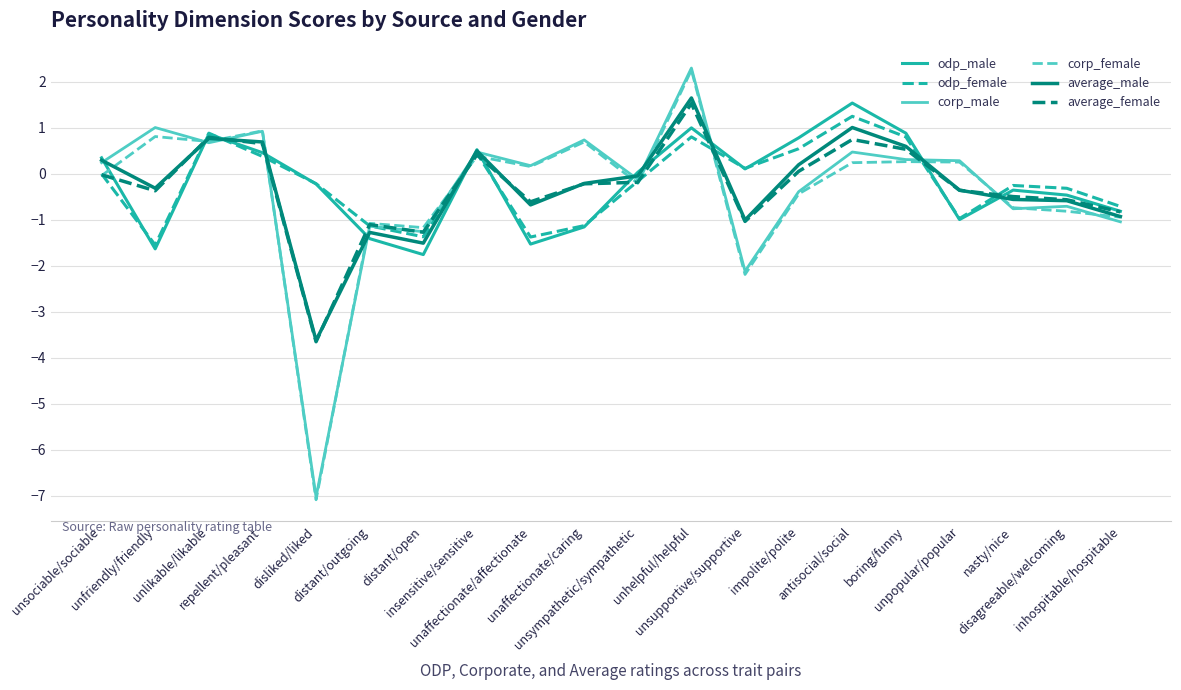

At which label does odp_male reach its minimum?

distant/open